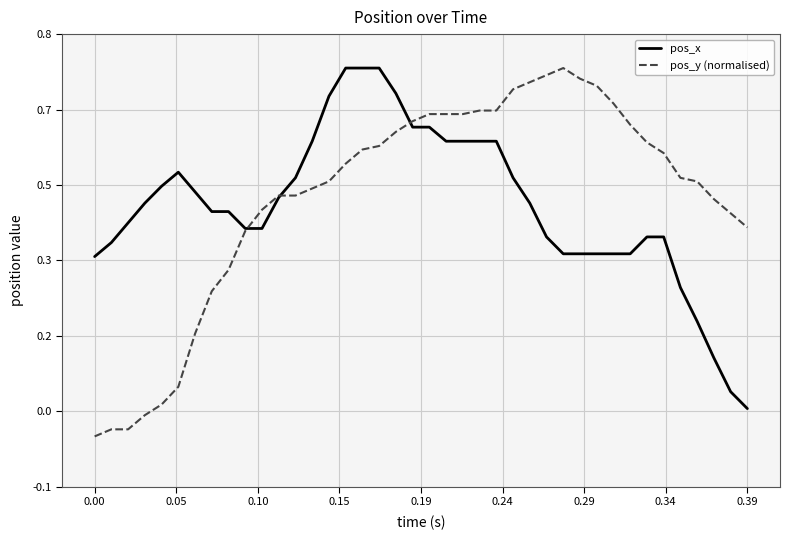

What are all the series names shown in the legend?

pos_x, pos_y (normalised)